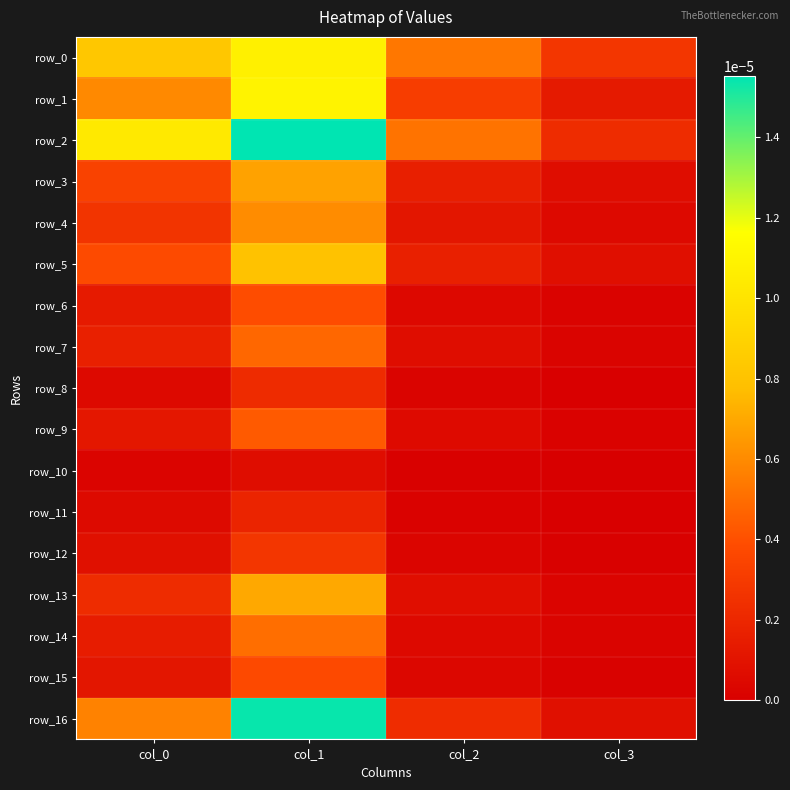

Which series changed the most between col_0 and col_2?

row_2